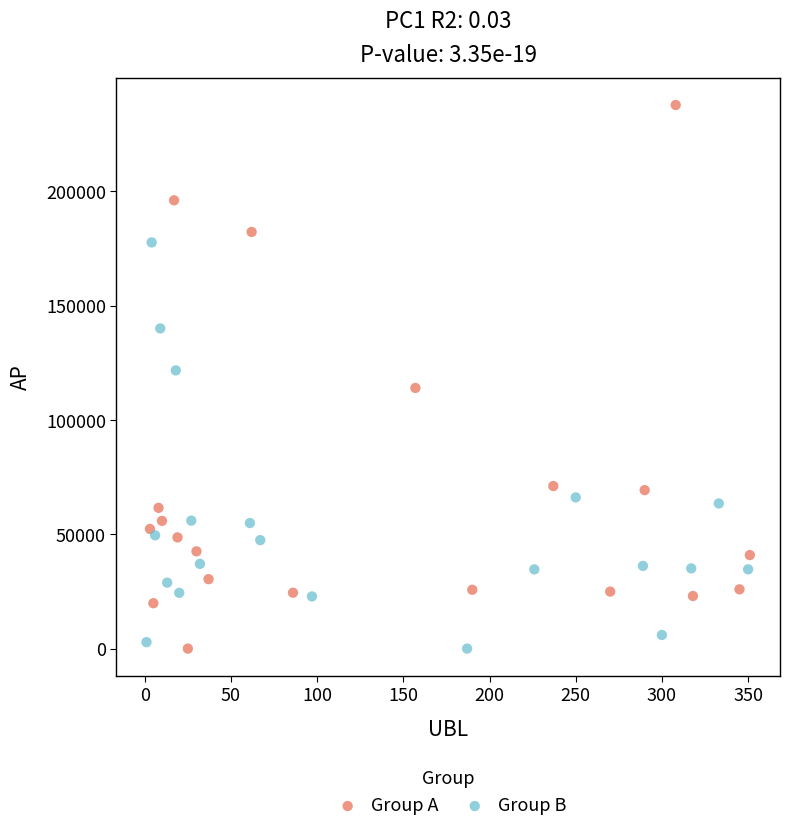

What are all the series names shown in the legend?

Group A, Group B